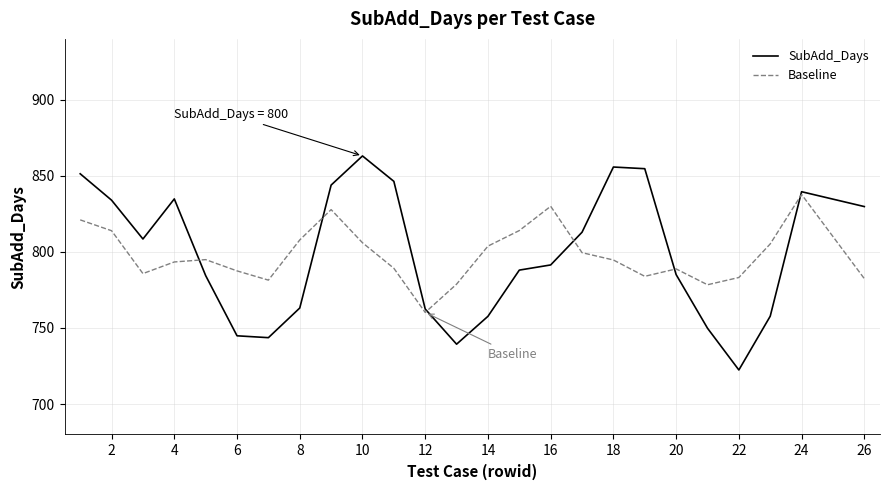

What is the maximum value for SubAdd_Days?

863.1